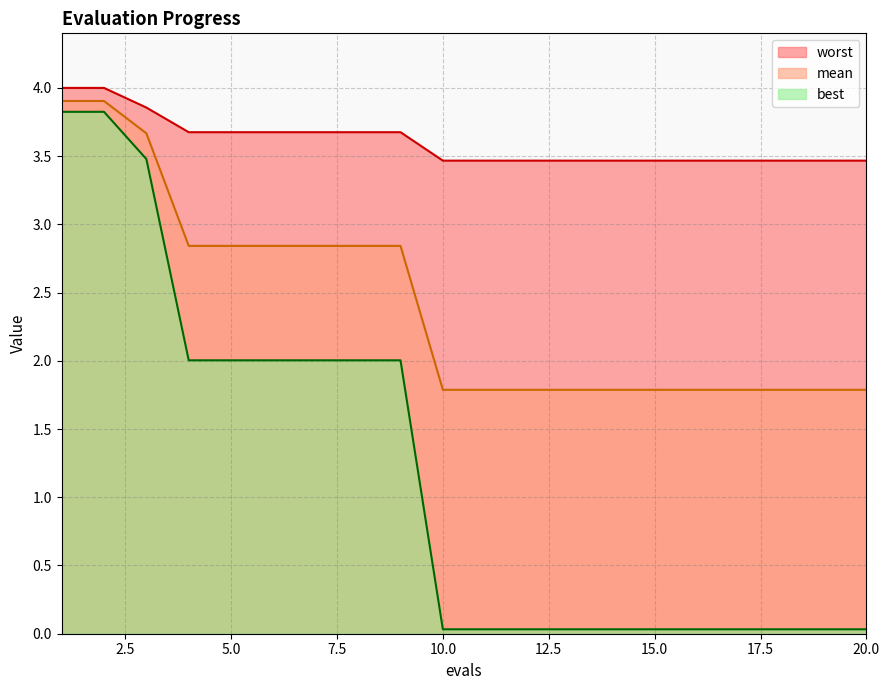

Which series changed the most between 7 and 19?

best